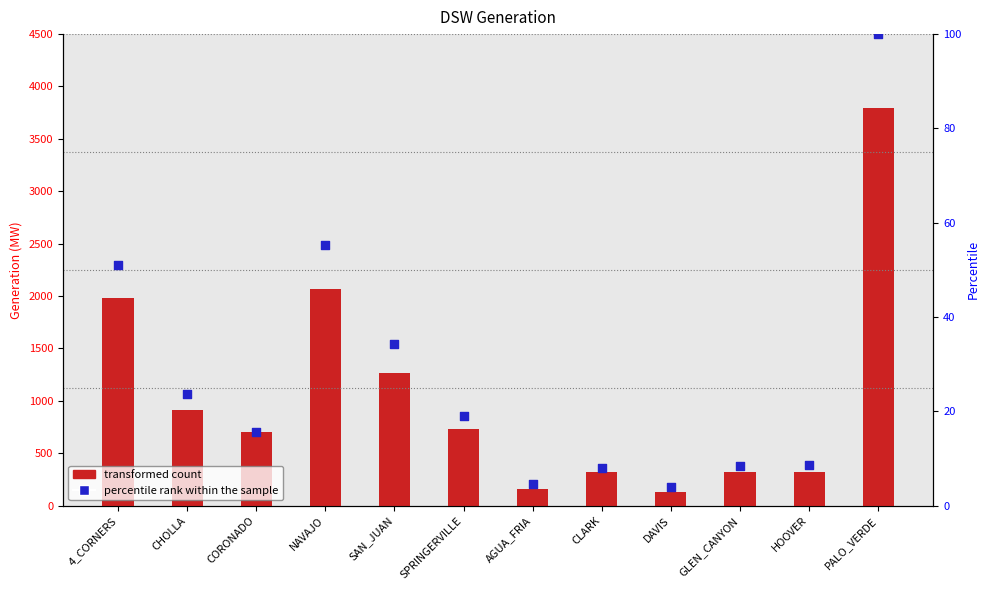

At which category is the sum across all series the highest?

PALO_VERDE